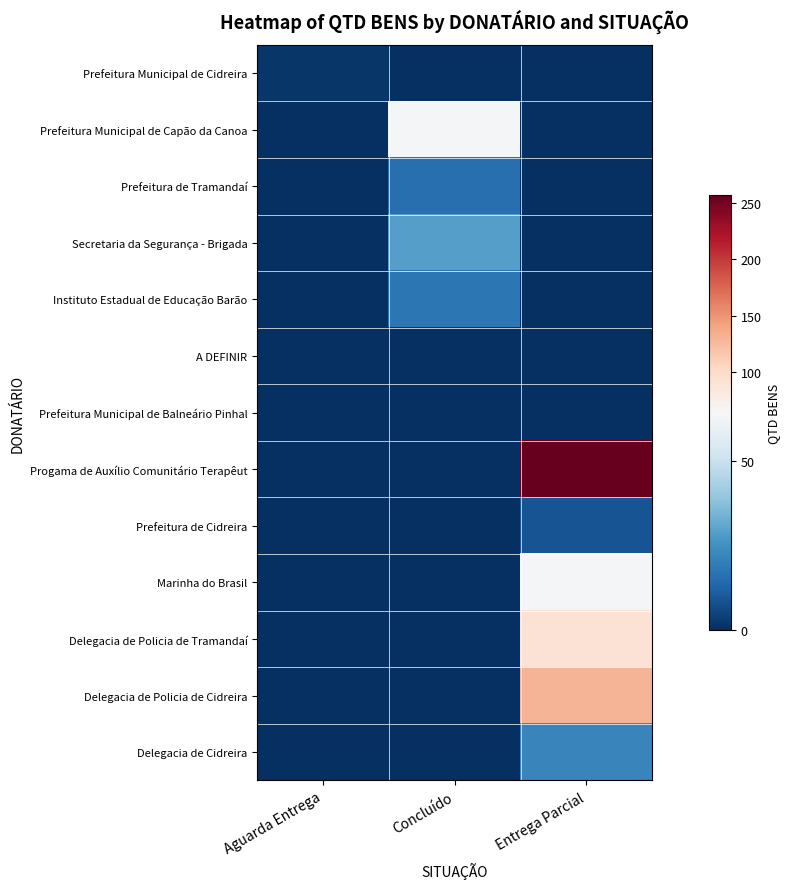

Between Concluído and Entrega Parcial, which is larger?

Concluído